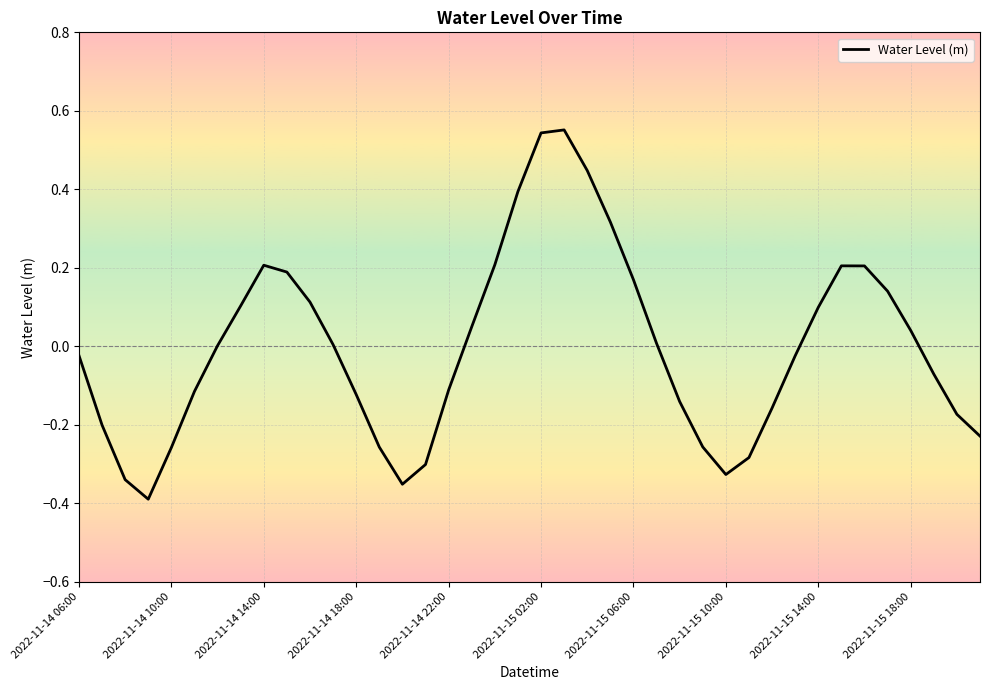

What is the difference between the maximum and minimum values?

0.9